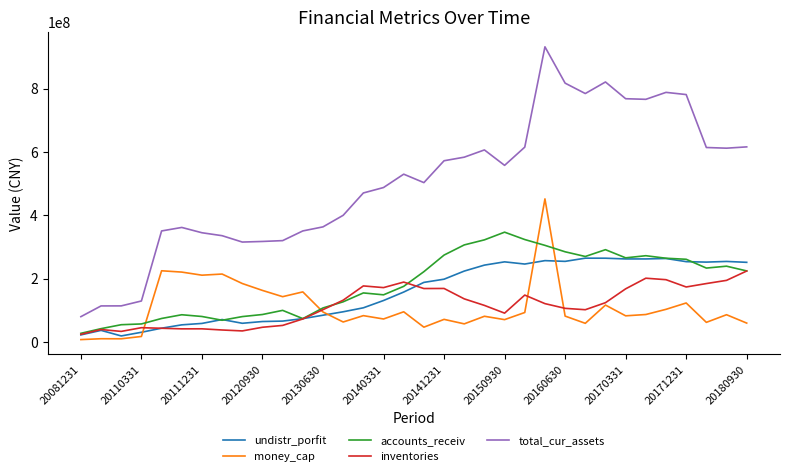

Is this an area chart (filled region under the line)?

No